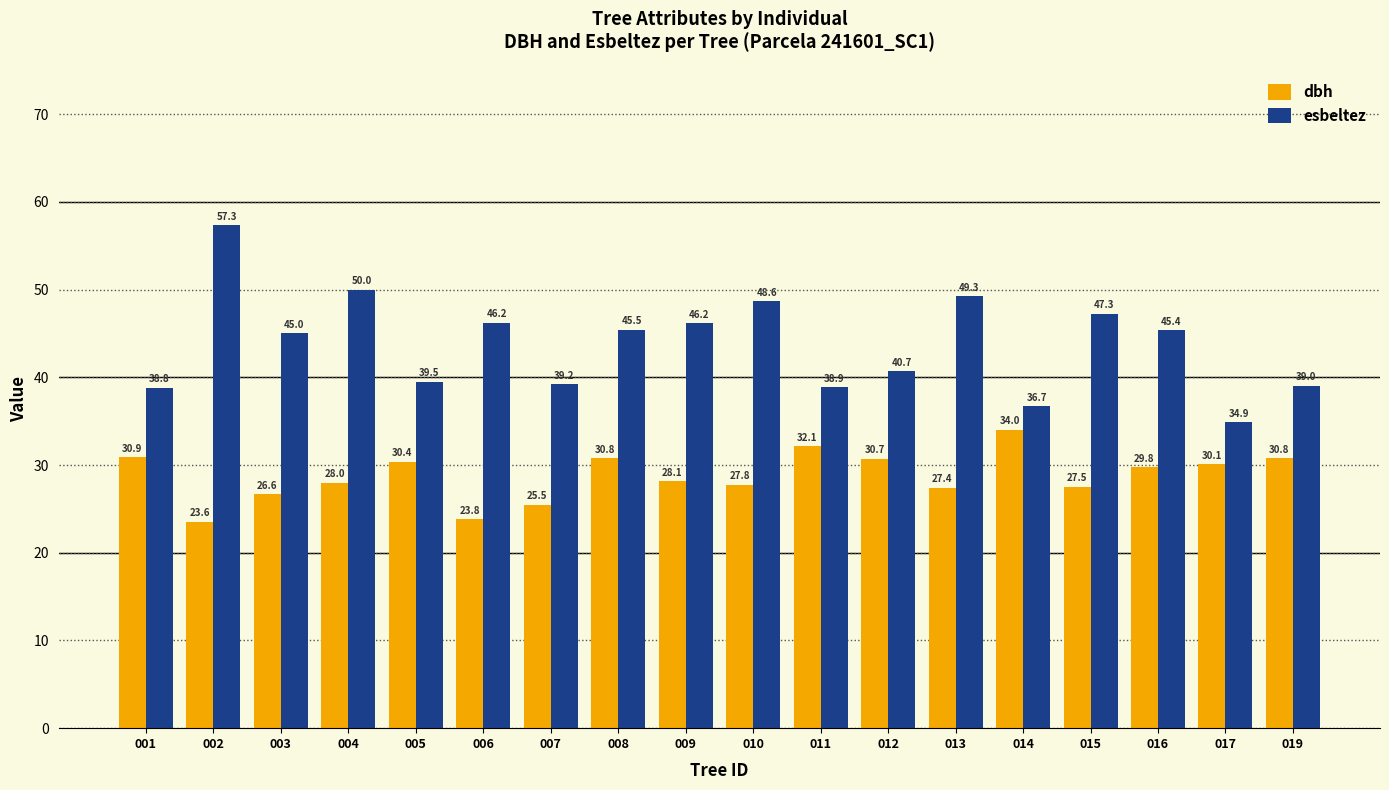

Which series has the largest range (max minus min)?

esbeltez